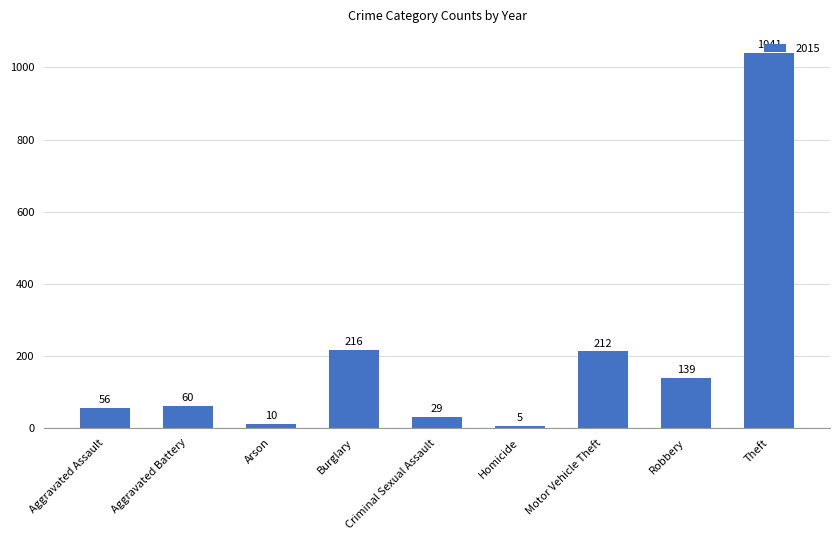

What is the sum of the values at Aggravated Assault and Motor Vehicle Theft?

268